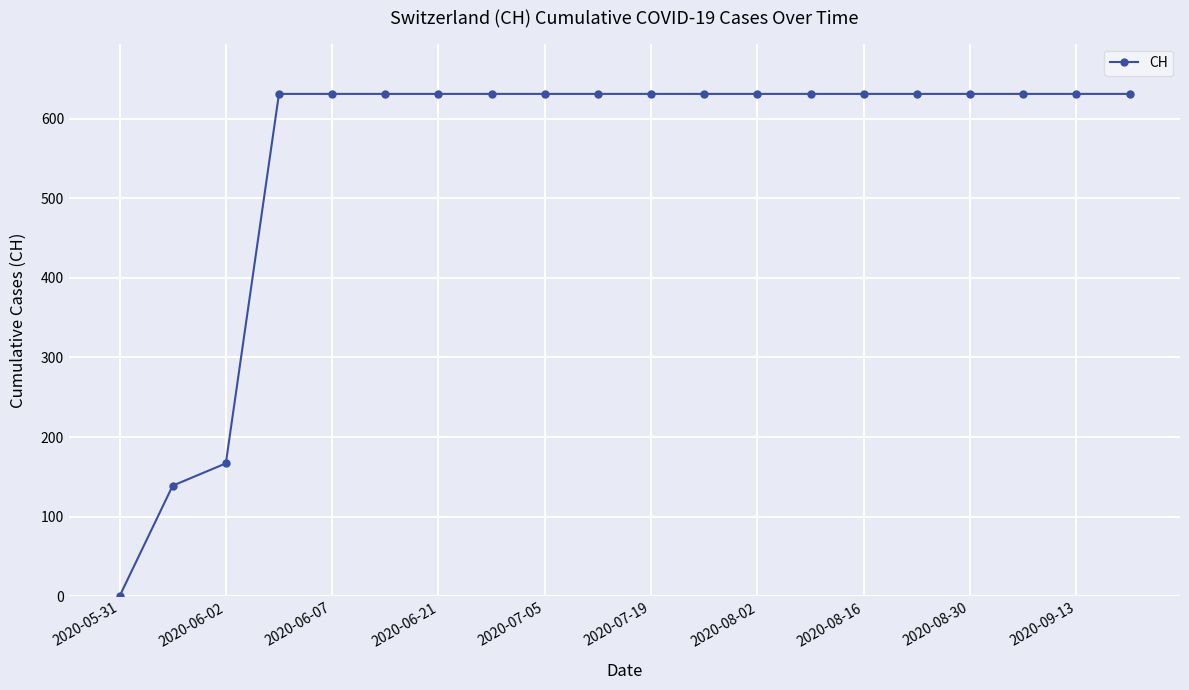

Reading left to right, extract all data points from this chart.

0	139	167	631	631	631	631	631	631	631	631	631	631	631	631	631	631	631	631	631